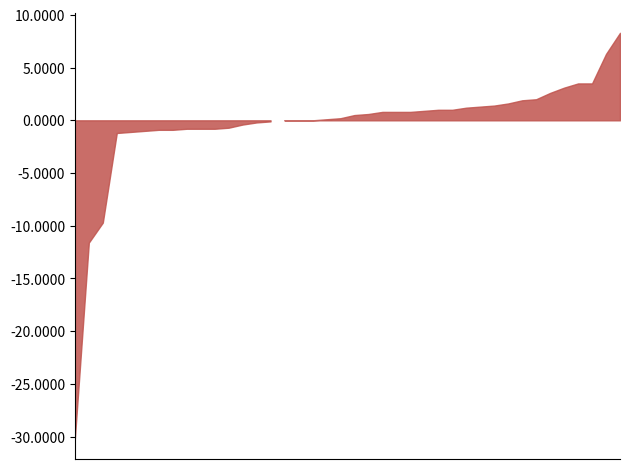

The value at 4 is 0.0. True or false?

True